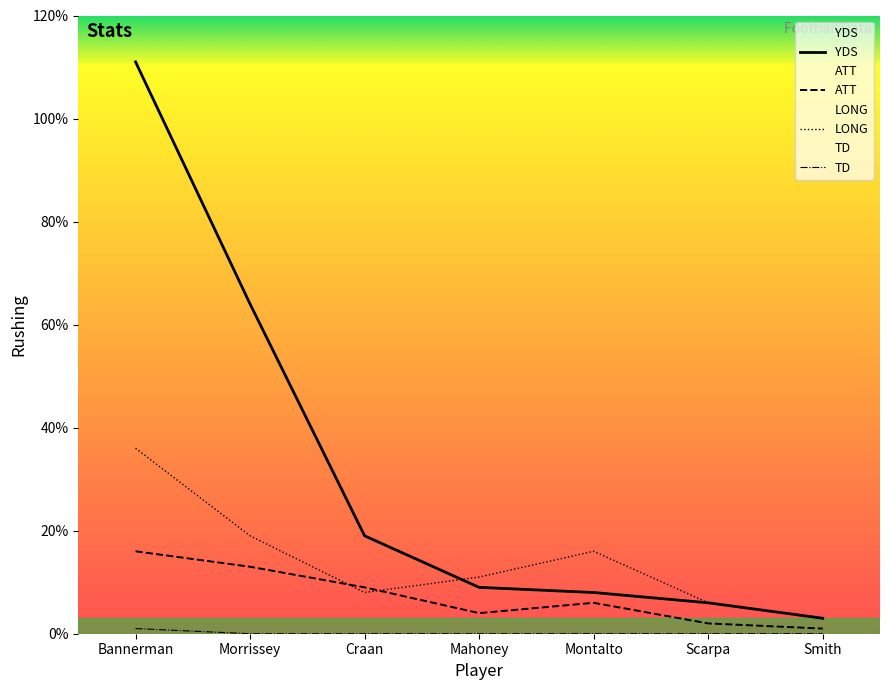

Reading left to right, extract all data points from this chart.

YDS: Bannerman=111	Morrissey=64	Craan=19	Mahoney=9	Montalto=8	Scarpa=6	Smith=3
ATT: Bannerman=16	Morrissey=13	Craan=9	Mahoney=4	Montalto=6	Scarpa=2	Smith=1
LONG: Bannerman=36	Morrissey=19	Craan=8	Mahoney=11	Montalto=16	Scarpa=6	Smith=3
TD: Bannerman=1	Morrissey=0	Craan=0	Mahoney=0	Montalto=0	Scarpa=0	Smith=0